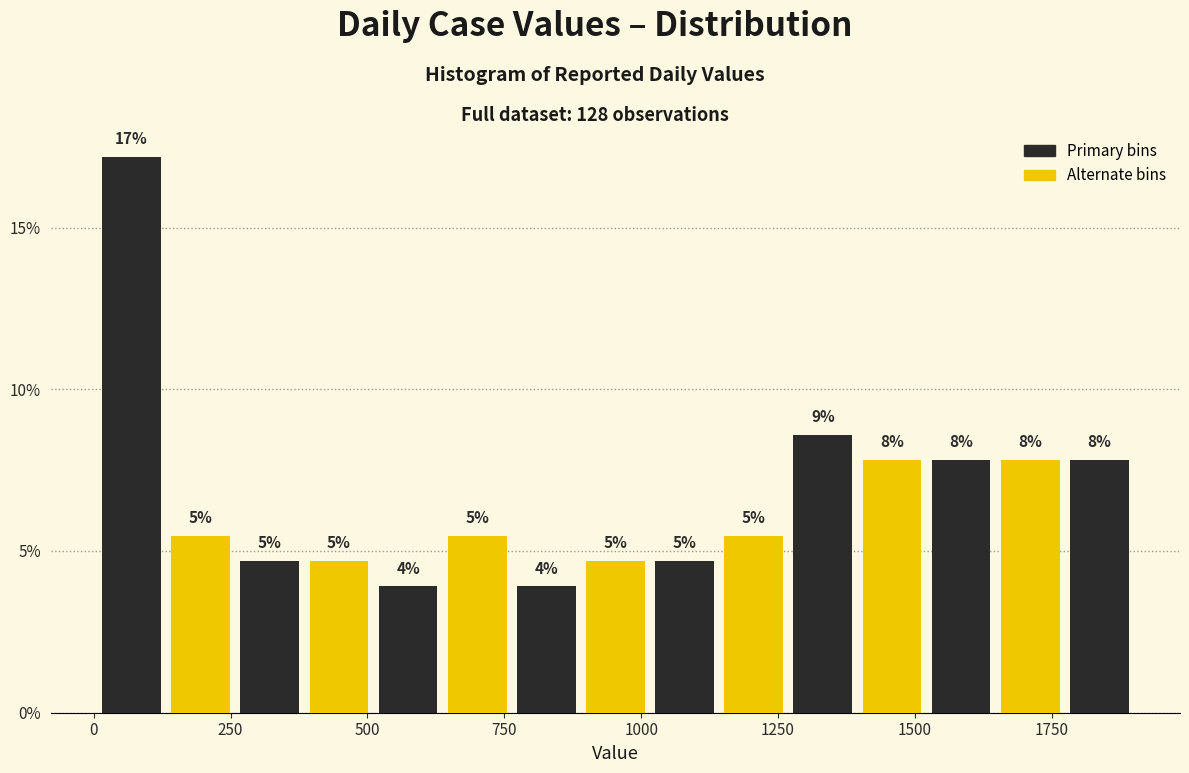

Read against the x-axis, roughly where is the centre of the tallest bar?

50